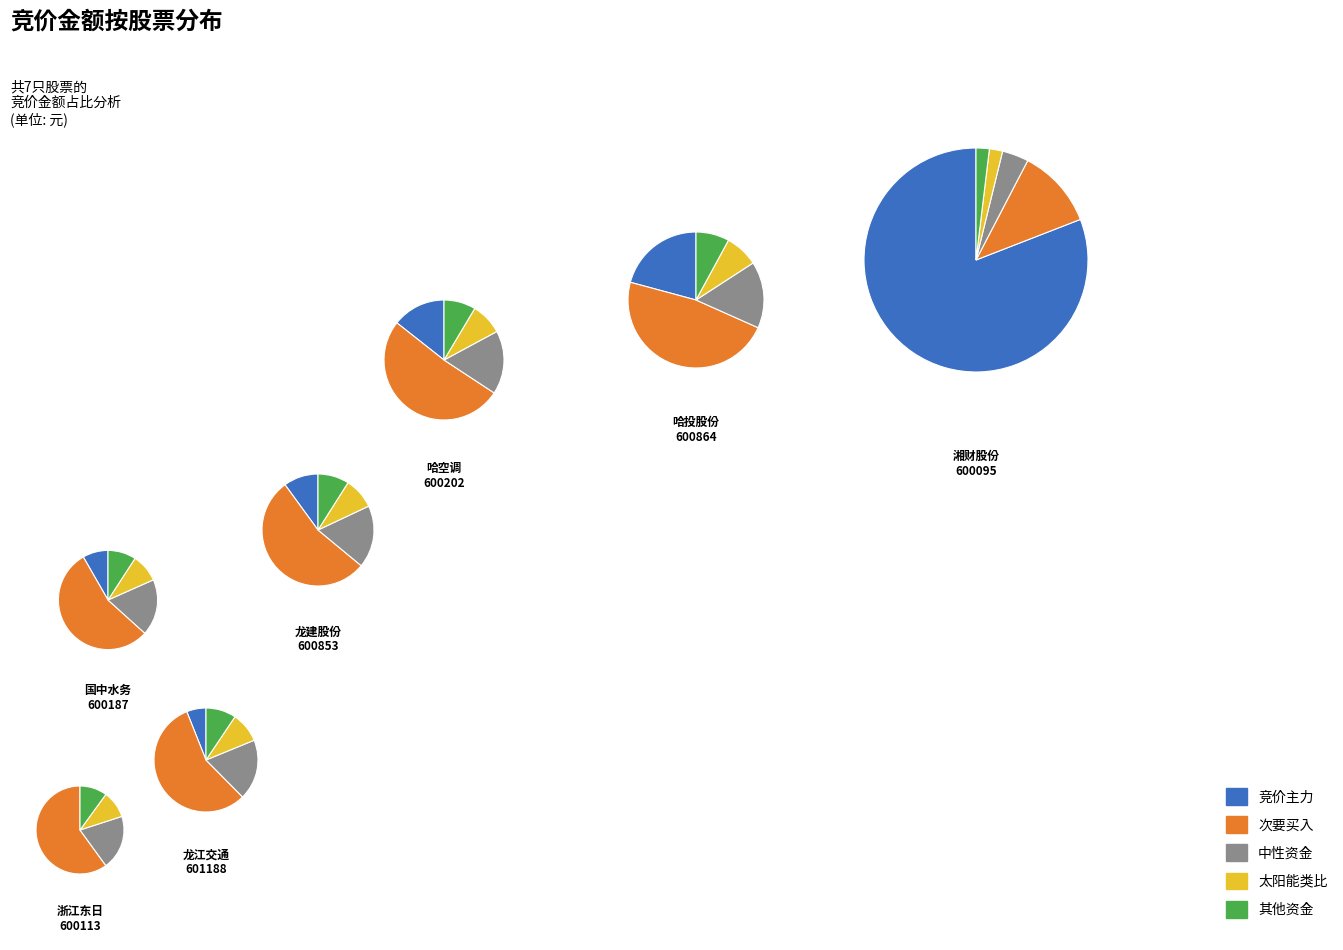

What percentage is NOT represented by 国中水务
600187?

95.7%